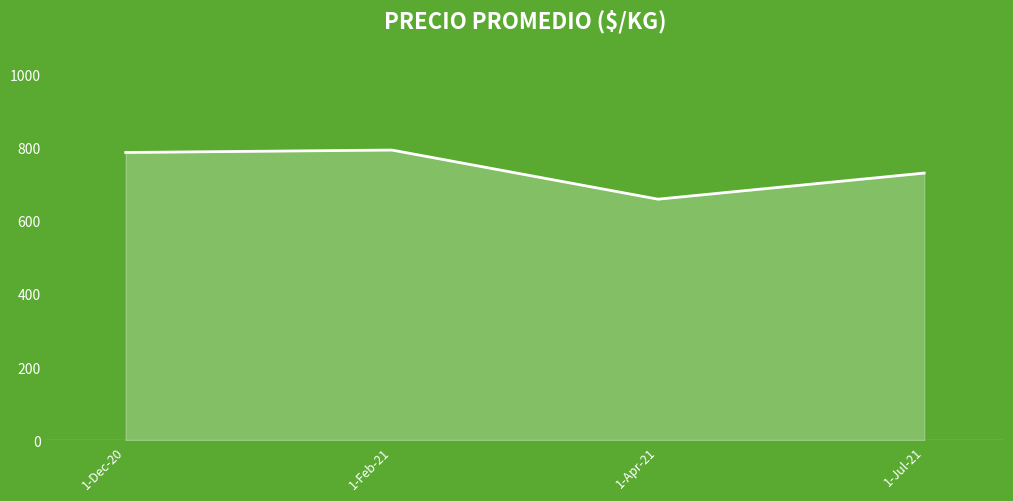

True or false: the data shows 730.1 at 1-Jul-21.

True